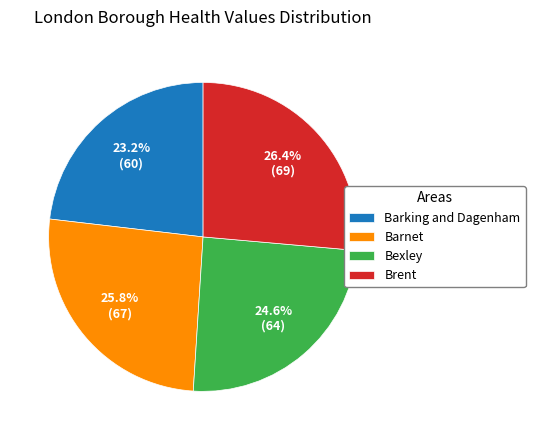

Which slice is the largest?

Brent